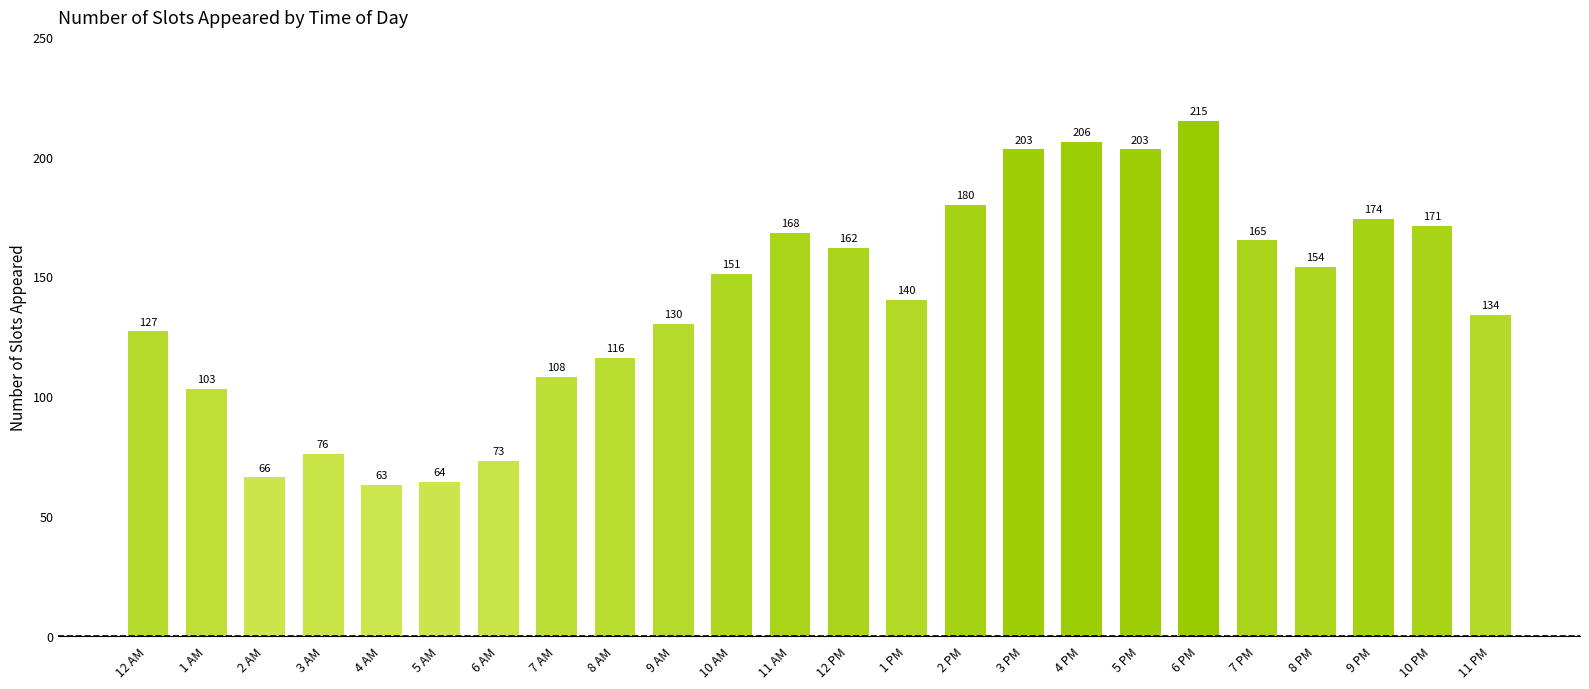

Is it true that the value at 8 AM is 199?

False